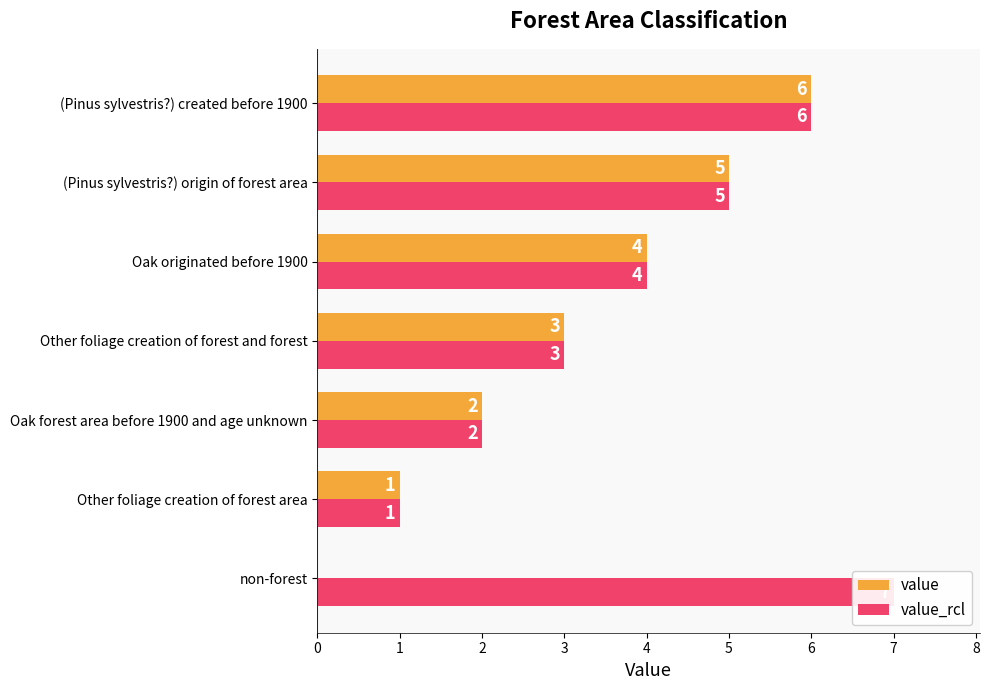

What is the value of the value_rcl bar at the 3rd from the left?

2